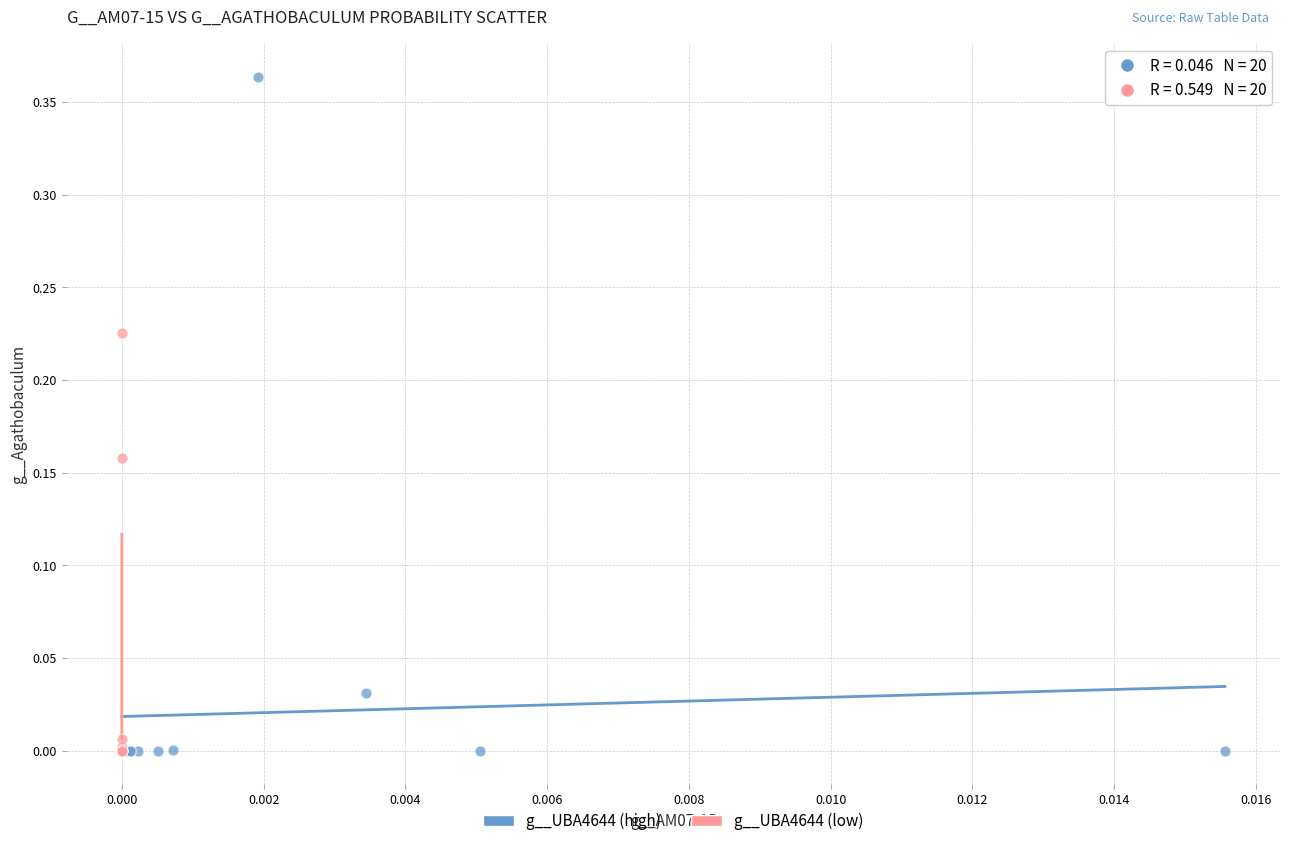

Which series has the widest spread of Y values?

g__UBA4644 (high)